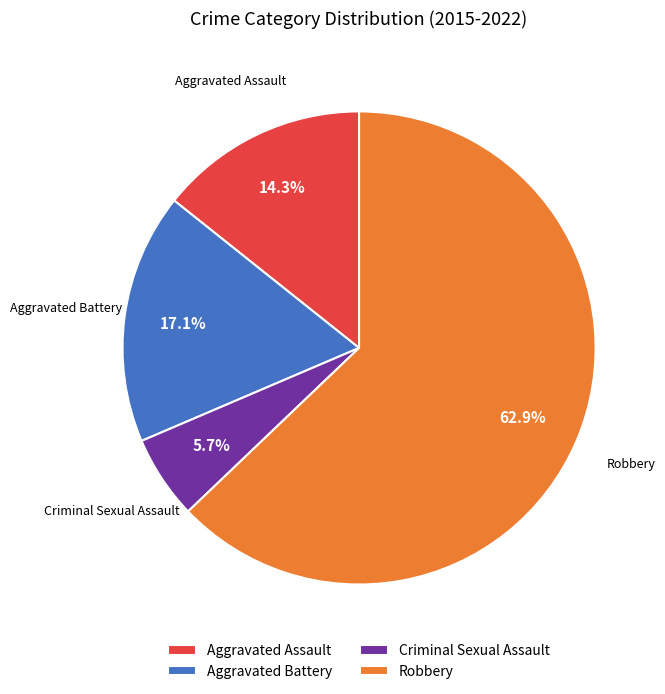

The Aggravated Assault slice represents 14% of the pie. True or false?

True